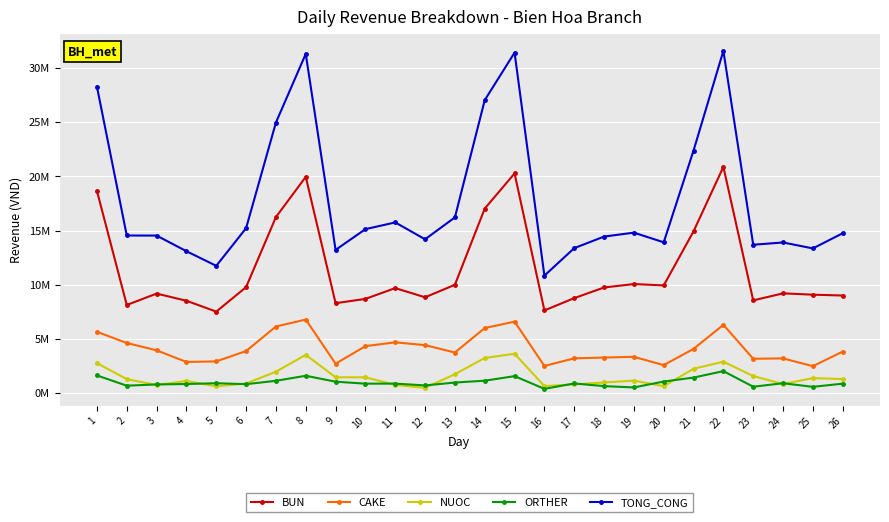

At how many categories does at least one series exceed 16029245?

8